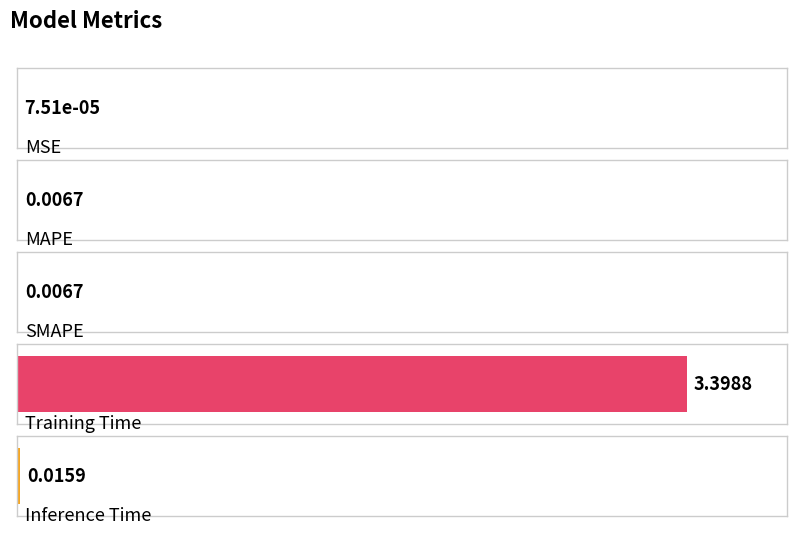

Rank the categories by value from lowest to highest.

MSE, MAPE, SMAPE, Inference Time, Training Time